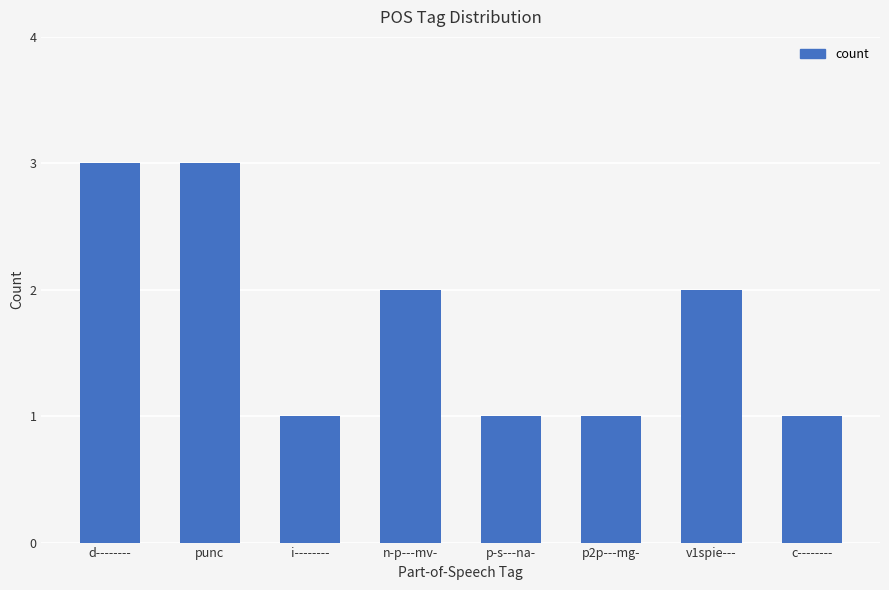

The value at d-------- is 1. True or false?

False